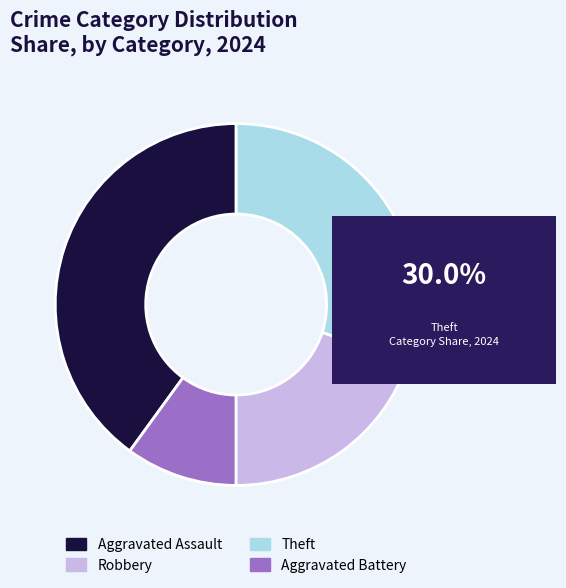

Does any single category account for the majority?

No